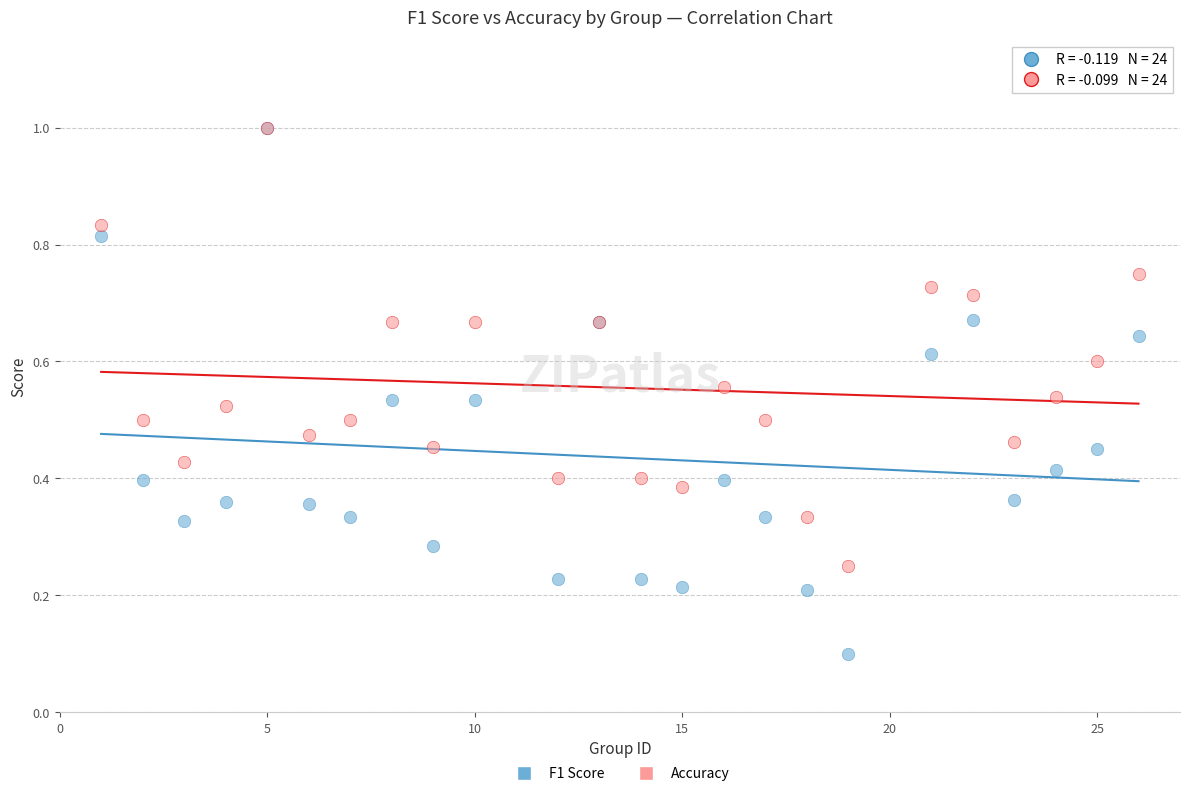

Which series has the widest spread of Y values?

F1 Score